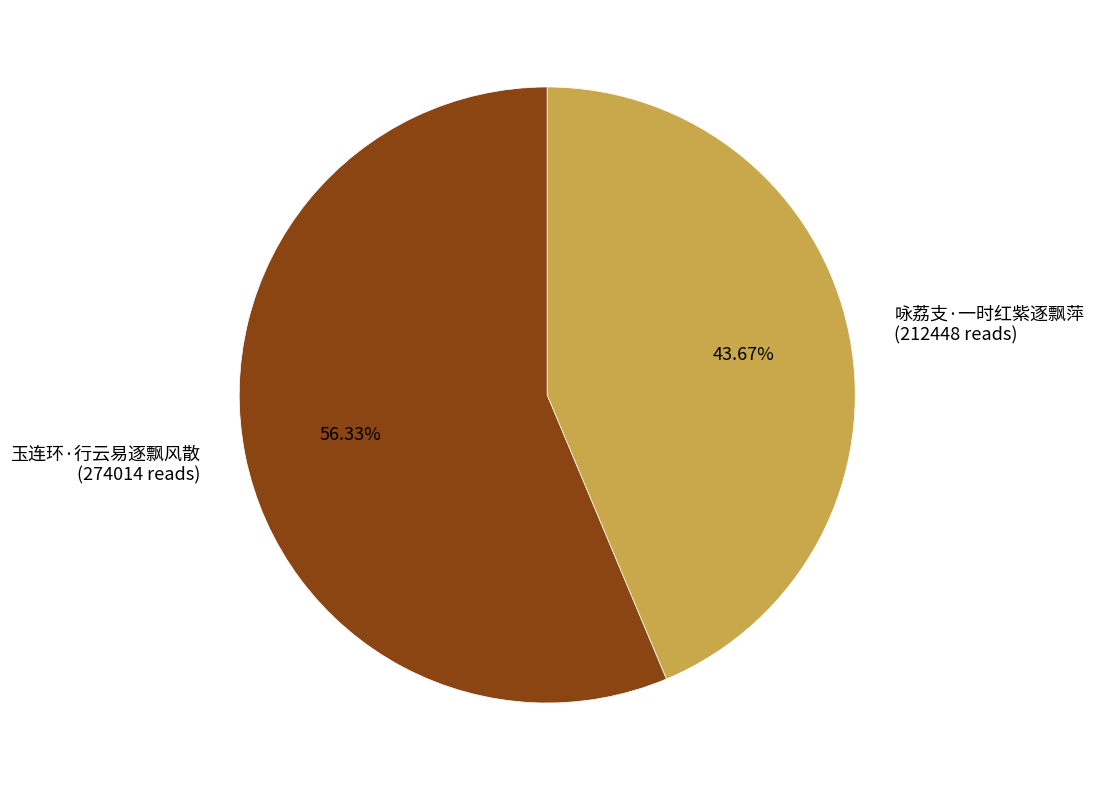

Combined, what portion of the pie is 玉连环·行云易逐飘风散 and 咏荔支·一时红紫逐飘萍?

100.0%